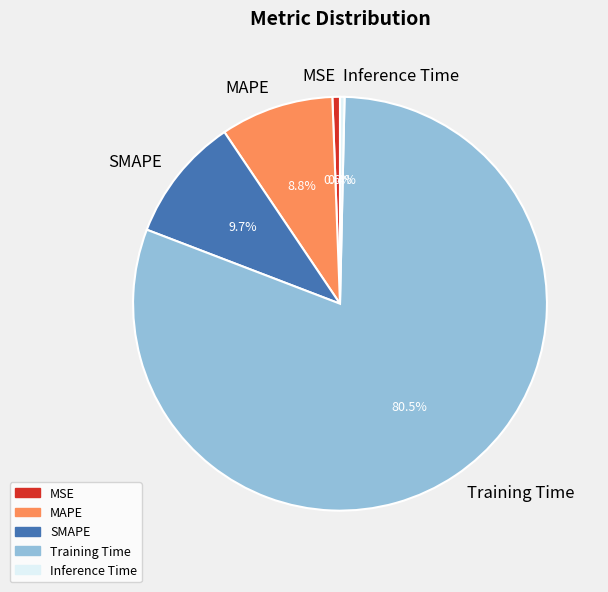

Do SMAPE and MAPE together represent more than half of the pie?

No